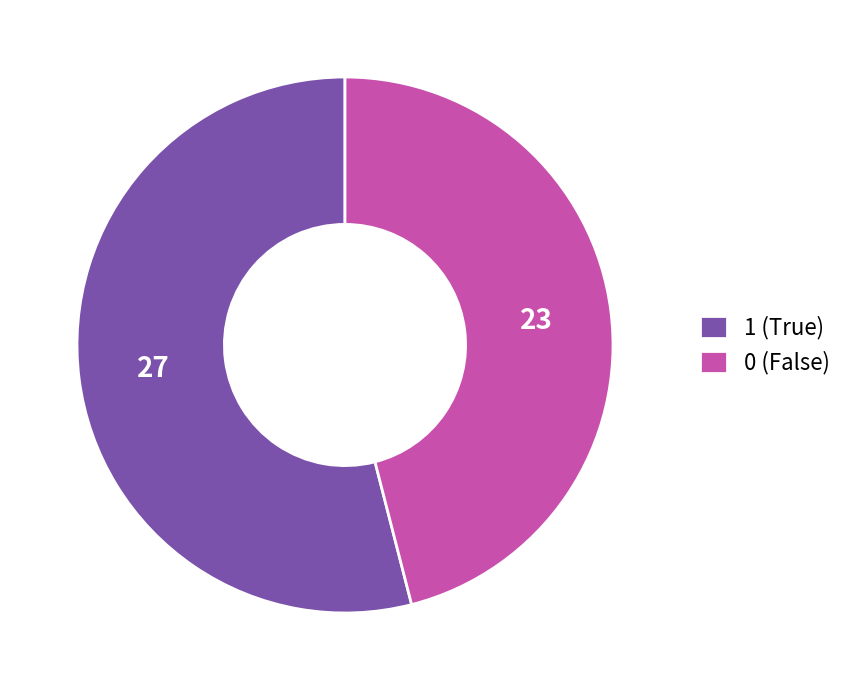

Is it true that 0 is 46% of the pie?

True